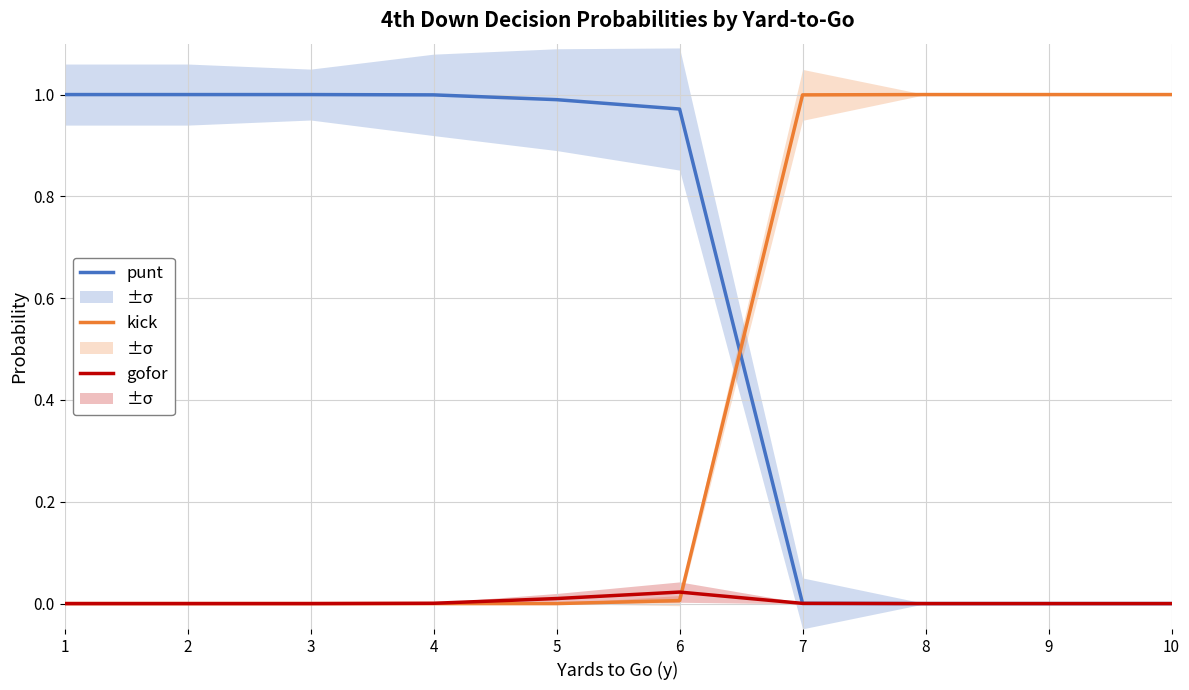

True or false: kick has a value of 1.0 at 7.

True